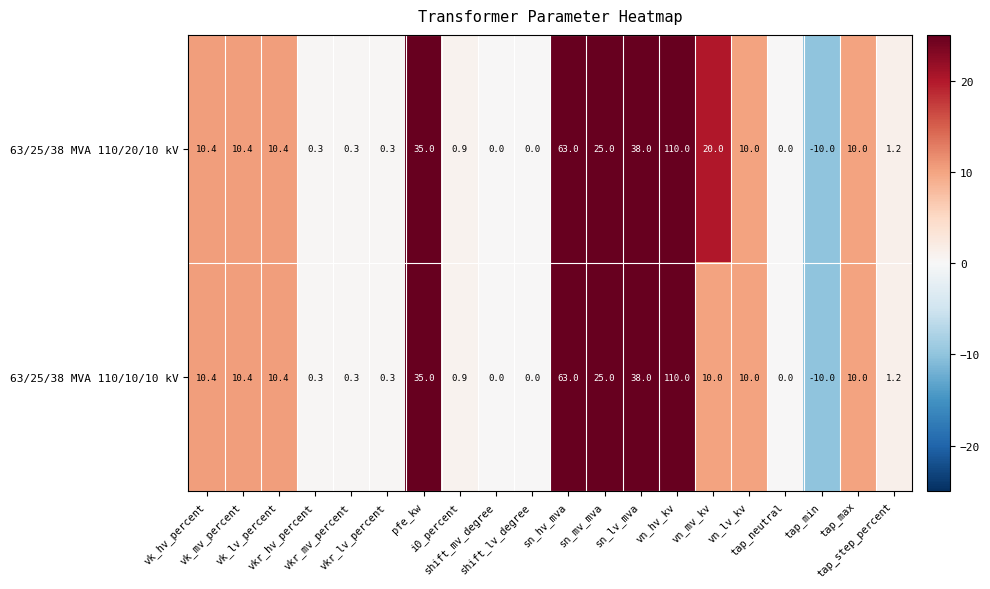

Which series has the largest total across all categories?

63/25/38 MVA 110/20/10 kV